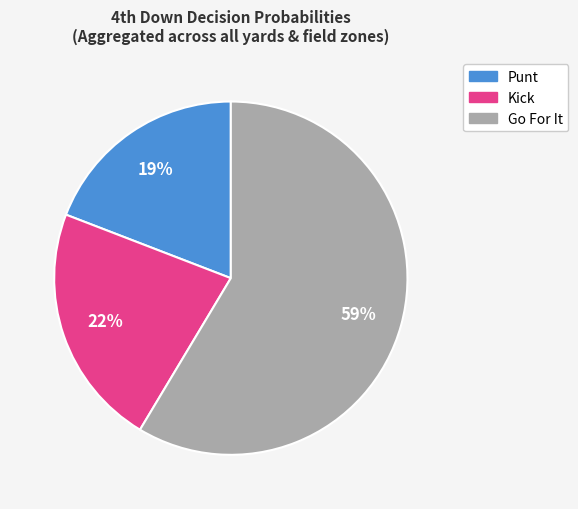

To the nearest percent, what is the difference between the Kick and Punt slice percentages?

3%